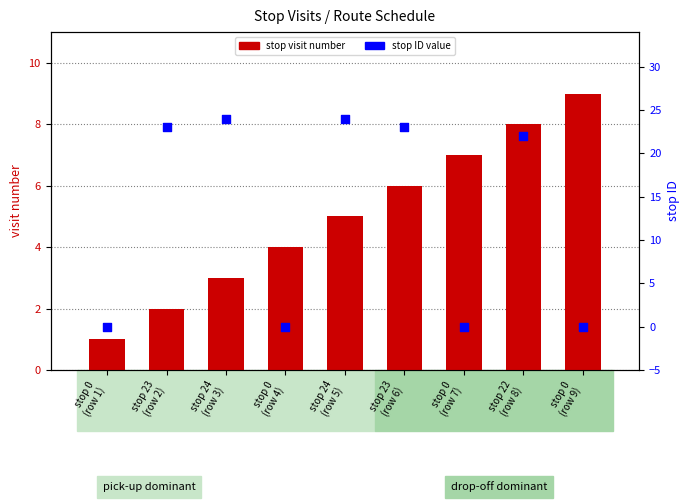

At which category is the sum across all series the highest?

stop 22
(row 8)